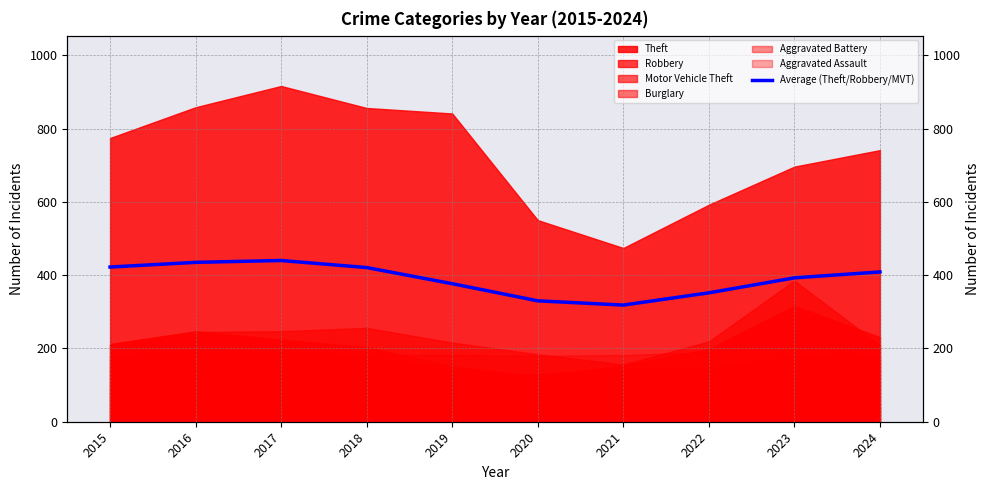

The value at 2019 is 537.6. True or false?

False